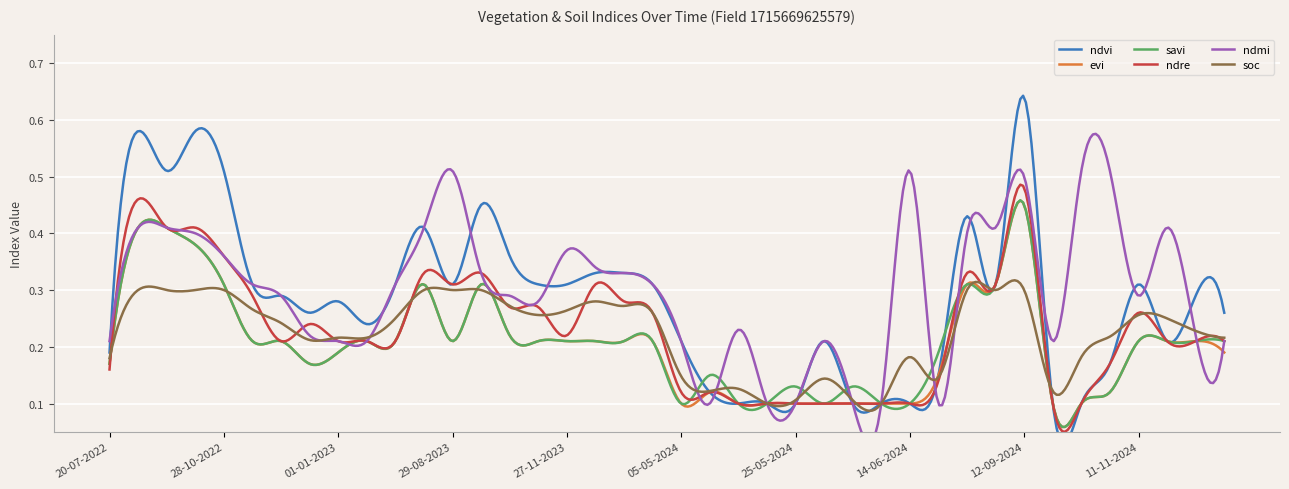

At how many categories does at least one series exceed 0?

40